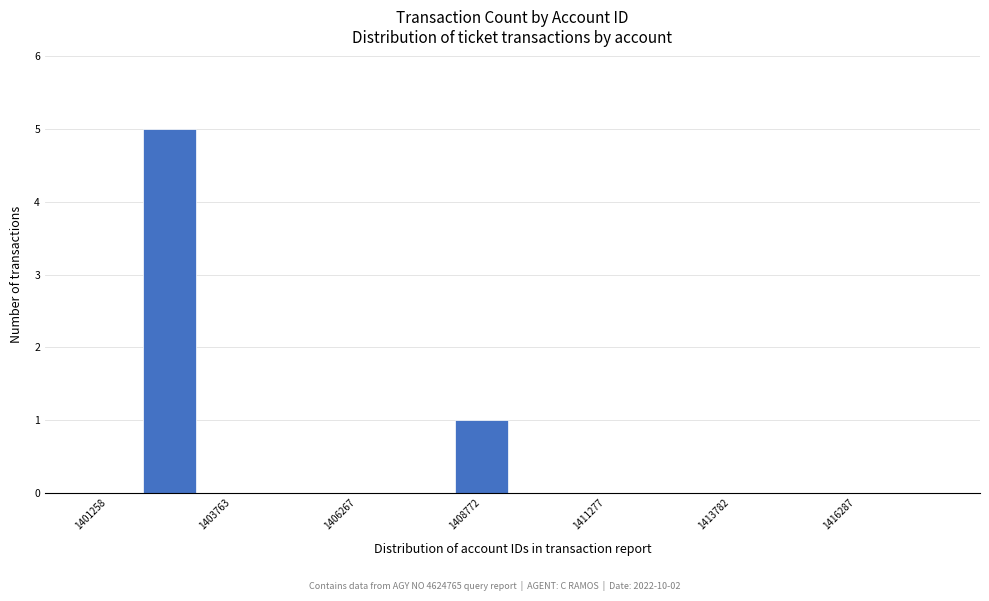

Read against the x-axis, roughly where is the centre of the tallest bar?

1402500